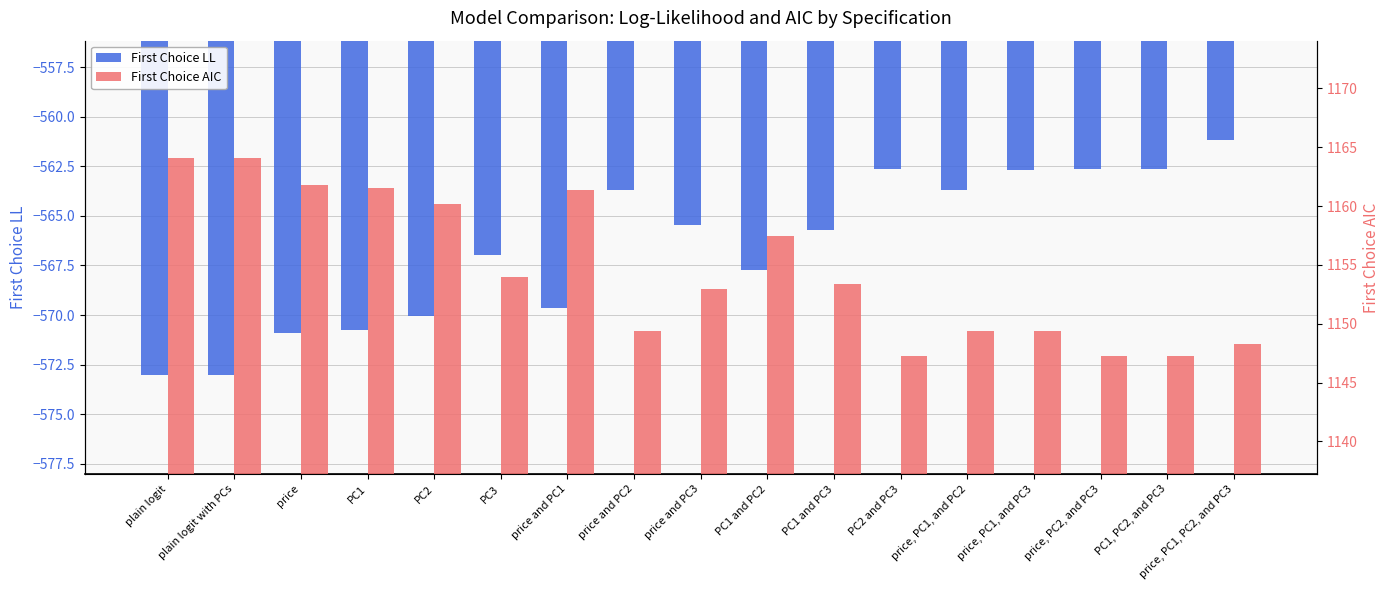

At which category does the chart reach its minimum across all series?

plain logit